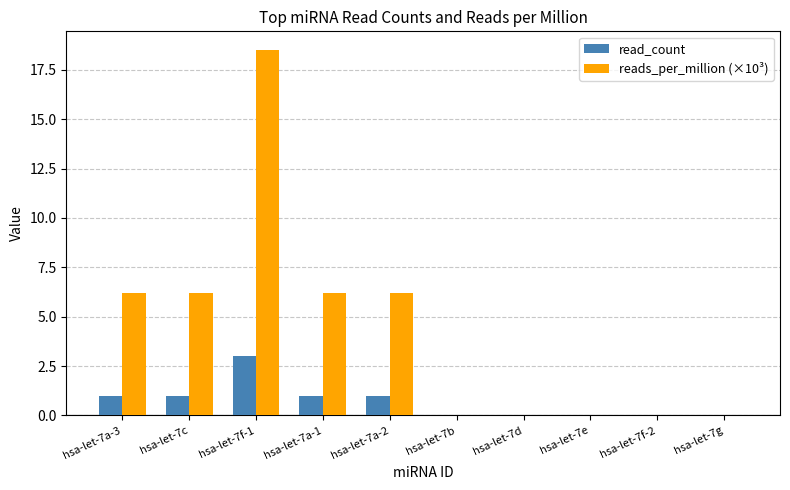

Is the value of reads_per_million (×10³) at hsa-let-7f-1 greater than the value of read_count at hsa-let-7c?

Yes